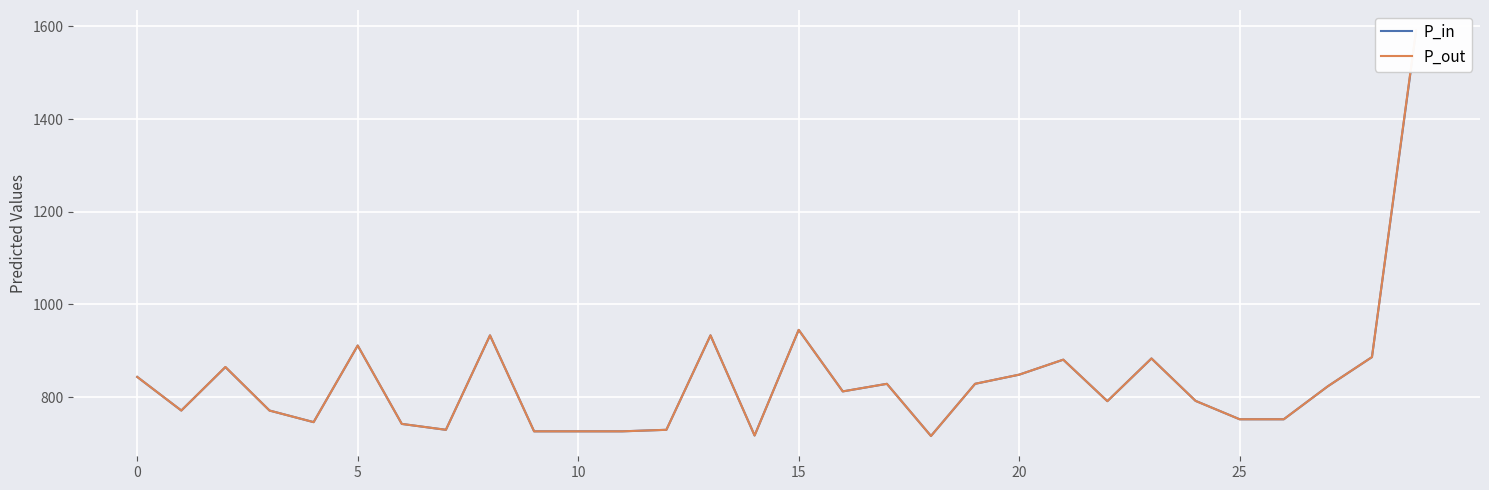

What is the value of the P_out point at the 9th from the left?

933.3